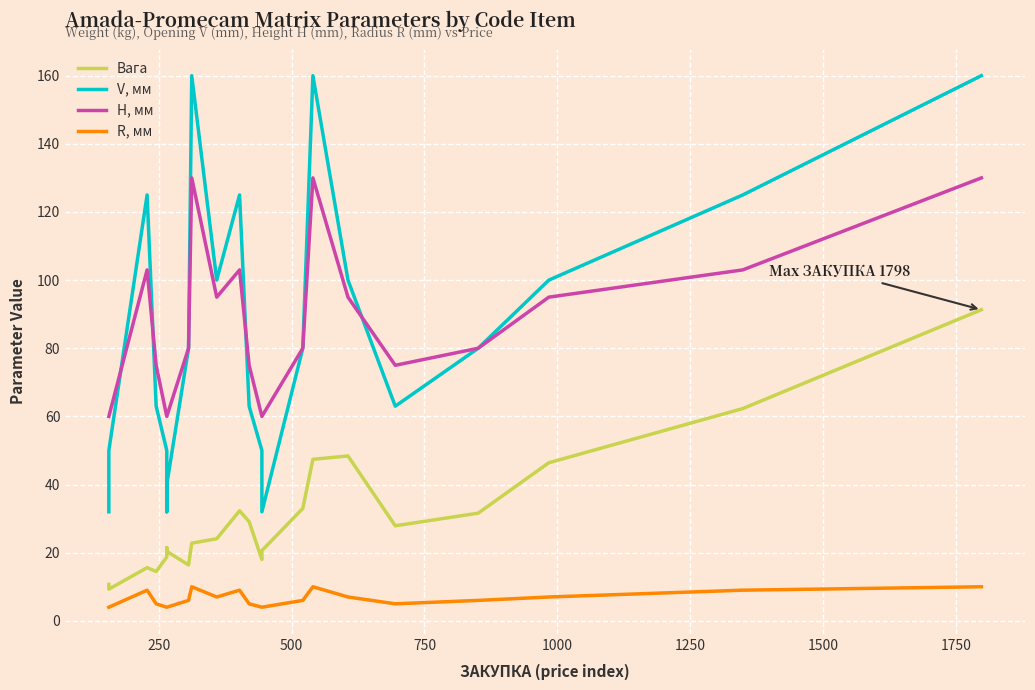

What is the value of the Вага point at the 3rd from the left?

9.3